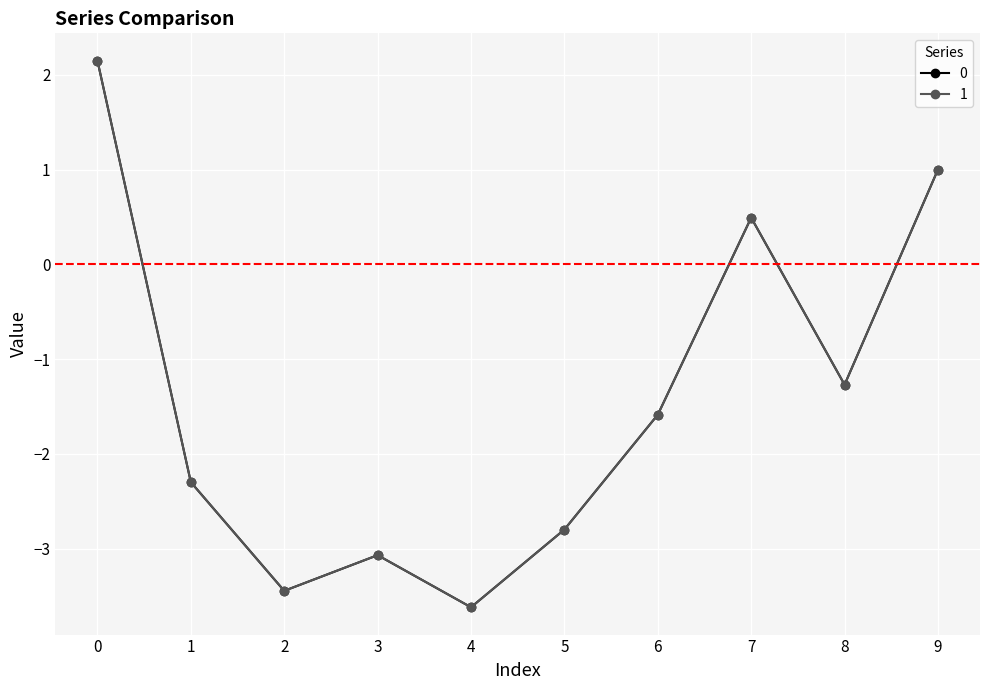

True or false: 0 has a value of -2.1 at 8.

False